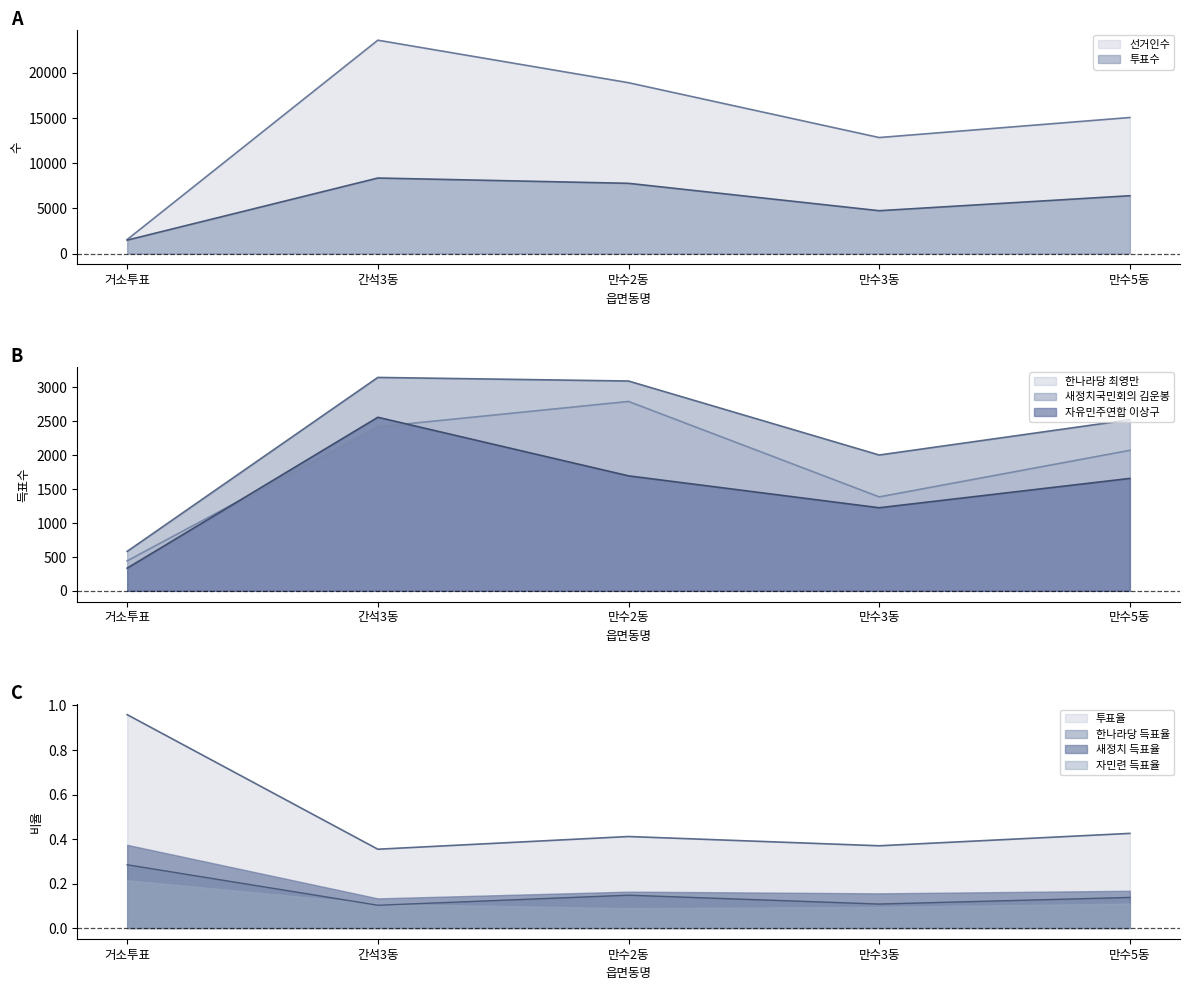

True or false: 자유민주연합 이상구 and 새정치국민회의 김운봉 intersect in this chart.

False